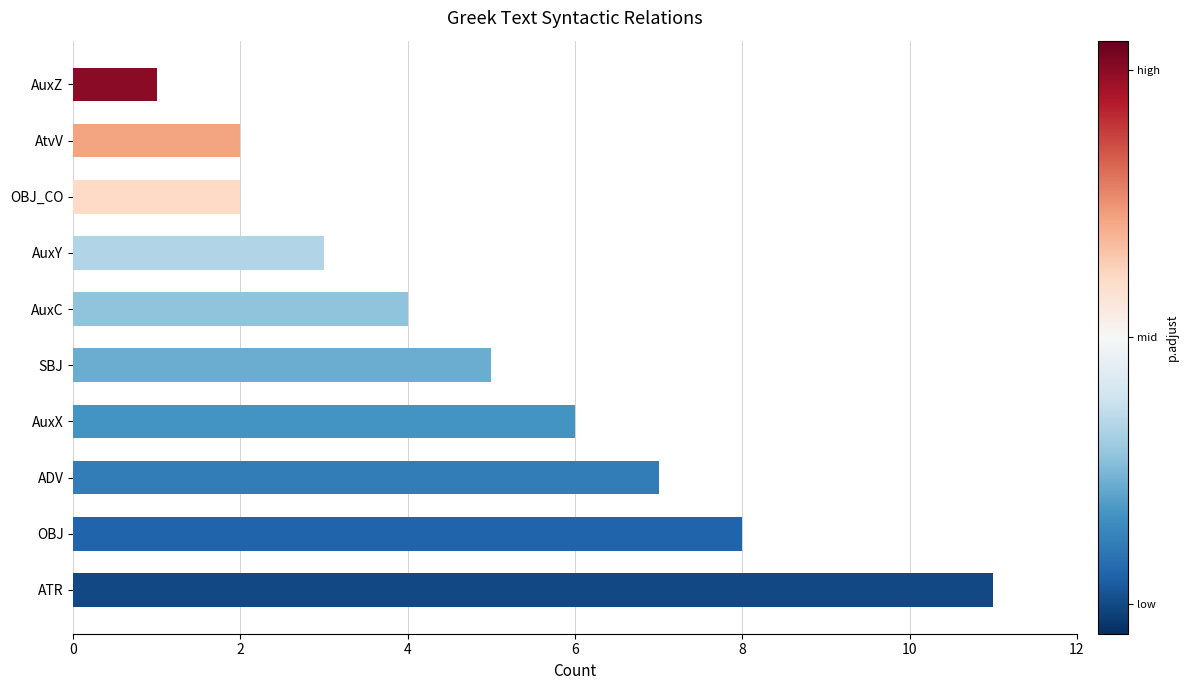

Reading bottom to top, transcribe all the data shown in this chart.

ATR=11	OBJ=8	ADV=7	AuxX=6	SBJ=5	AuxC=4	AuxY=3	OBJ_CO=2	AtvV=2	AuxZ=1